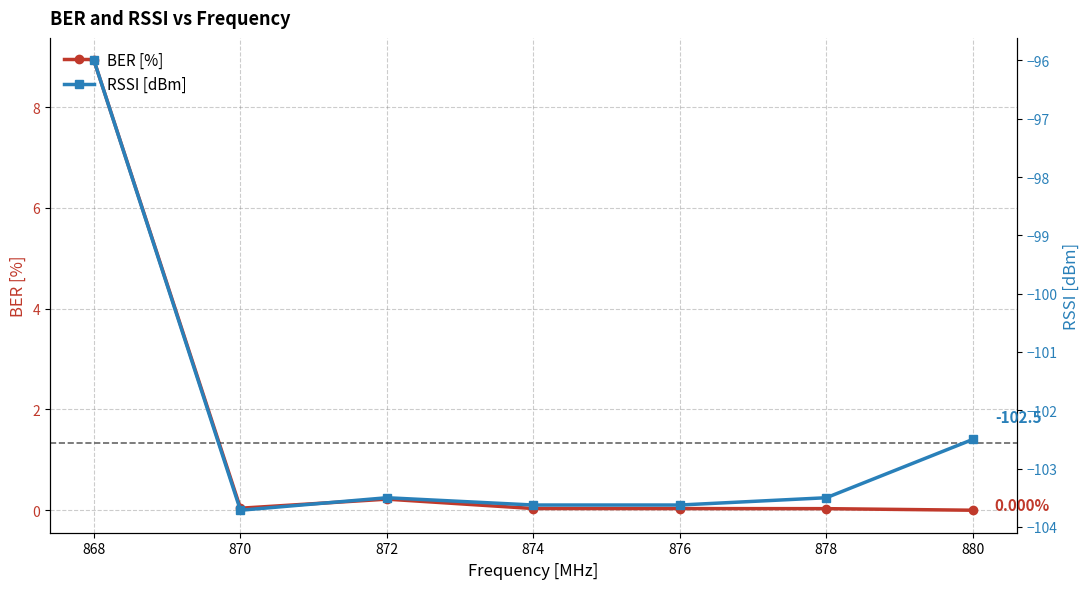

What is the sum of the RSSI [dBm] values at 874 and 868?

-199.6